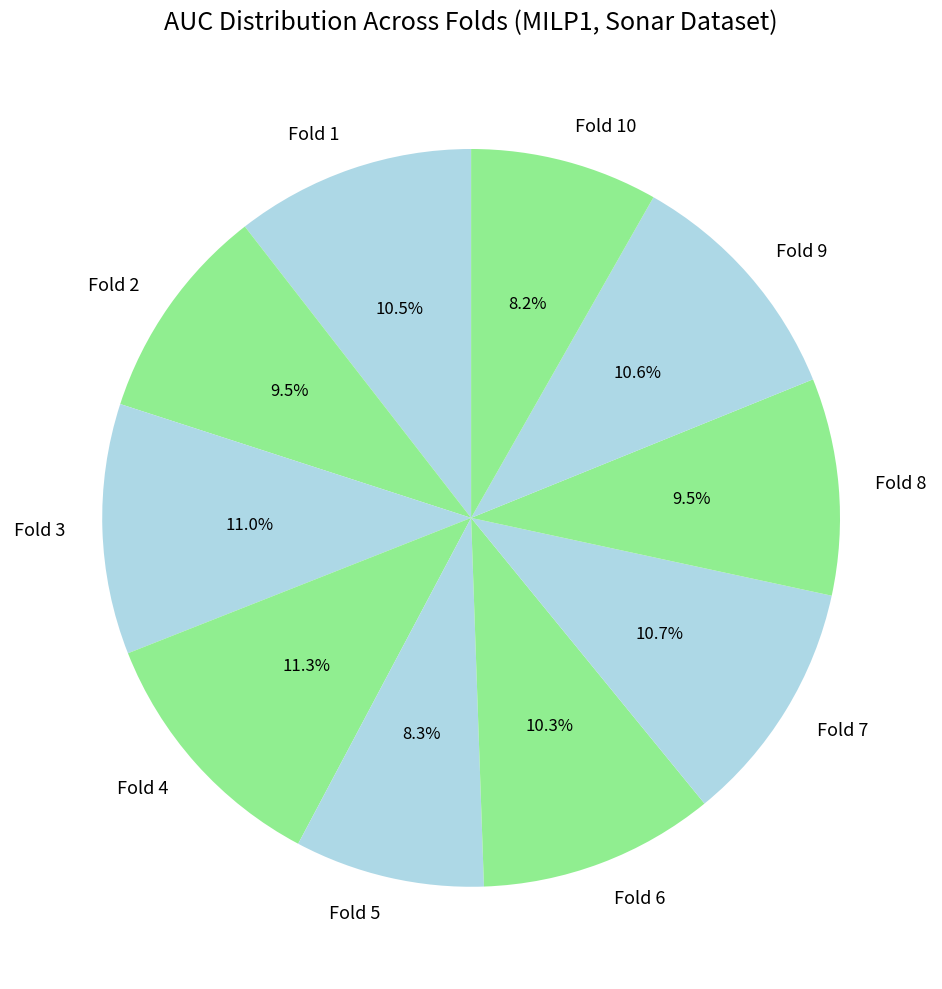

To the nearest percent, what is the difference between the largest and smallest slice percentages?

3%